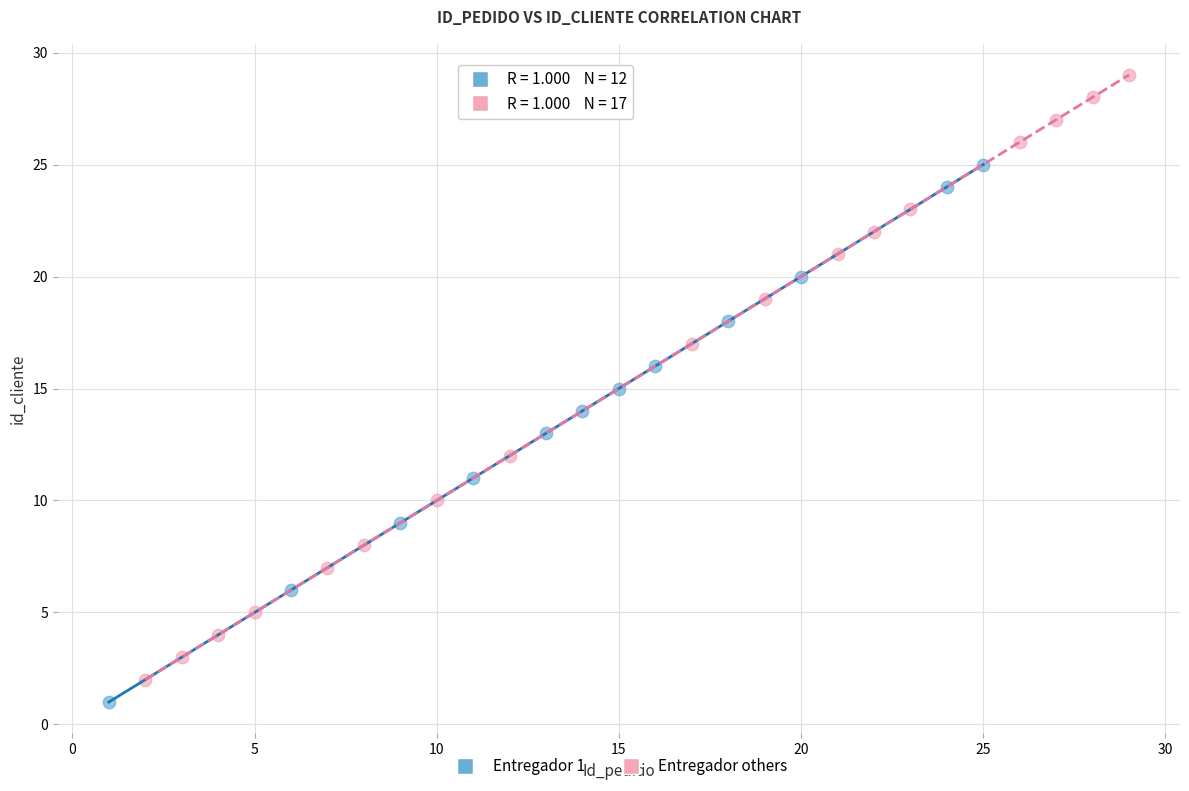

Which series contains the highest Y value?

Entregador others